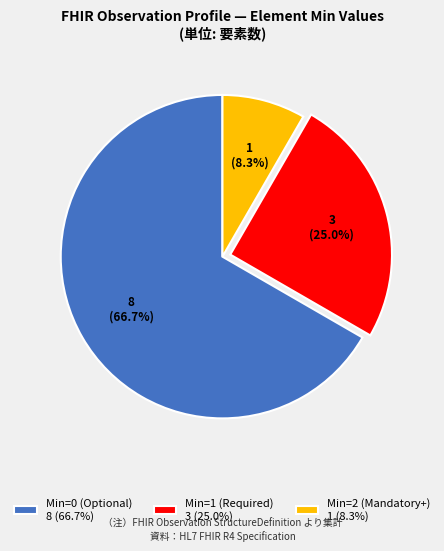

Approximately how many times larger is the value at Min=1 (Required) 3 (25.0%) compared to Min=2 (Mandatory+) 1 (8.3%)?

3.0